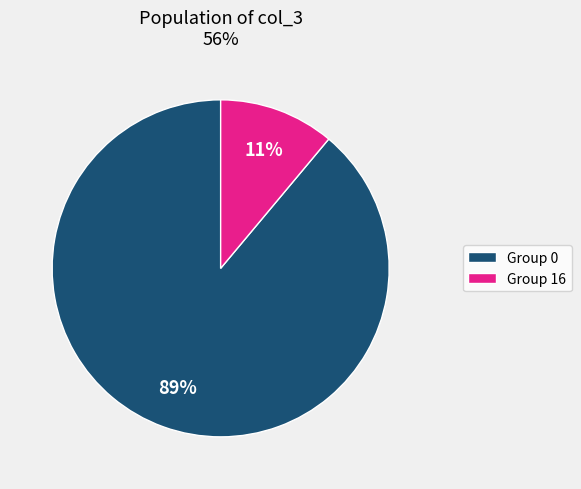

To the nearest percent, what percentage of the pie is Group 0?

89%